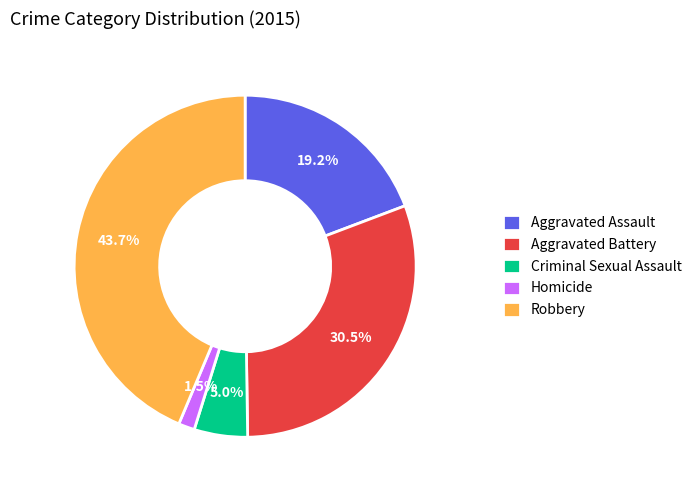

Do Aggravated Battery and Robbery together represent more than half of the pie?

Yes